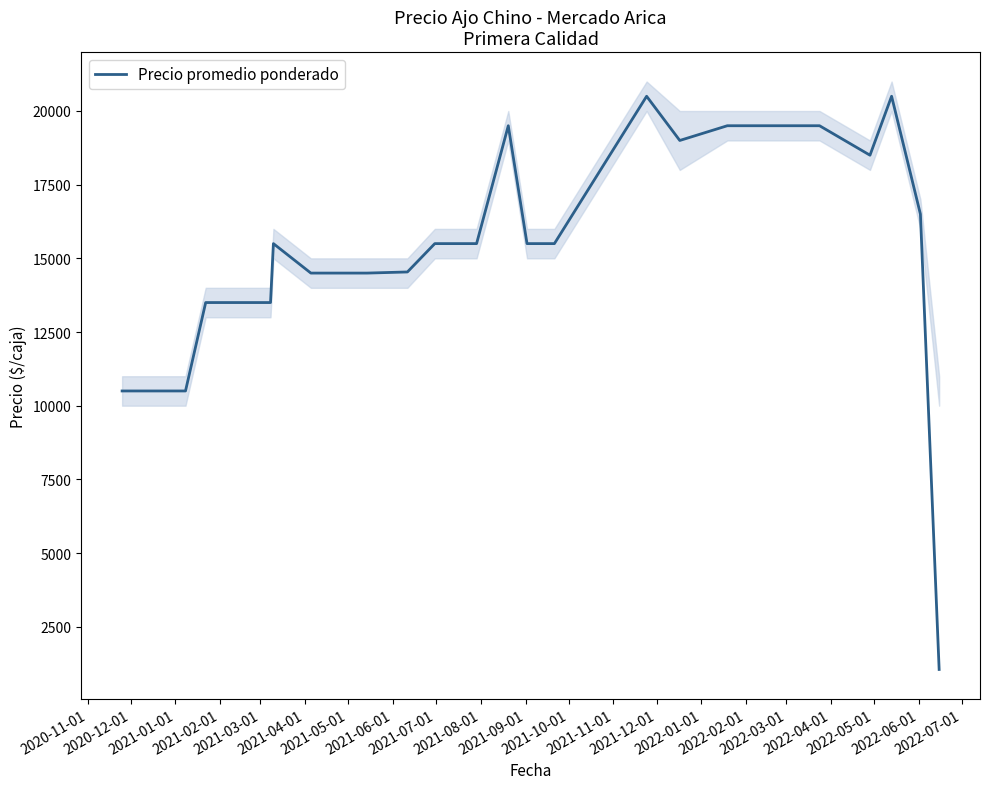

What is the highest value of the Precio promedio ponderado series?

20500